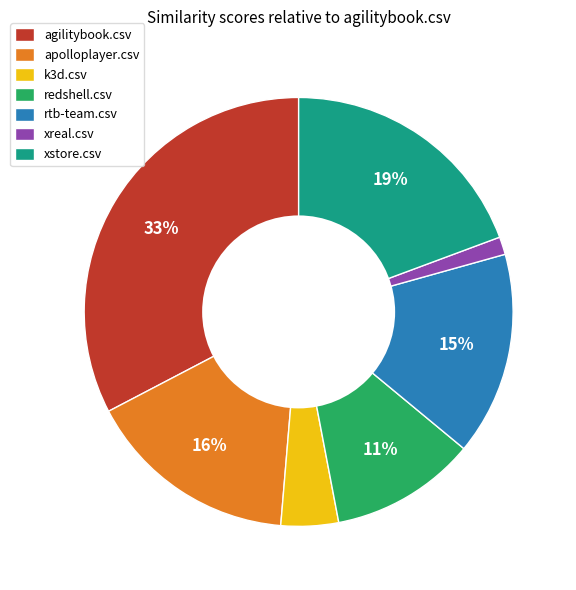

To the nearest percent, what is the average slice percentage?

14%